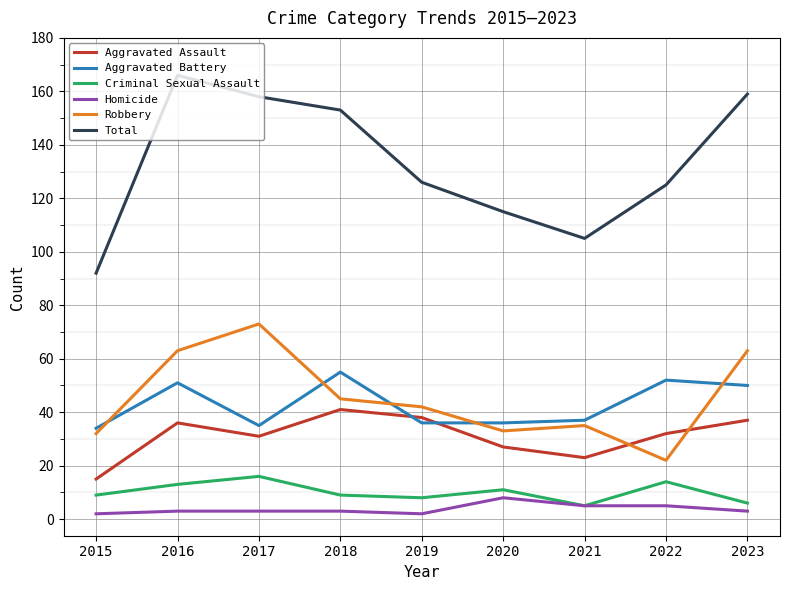

Rank the series by their maximum value, from highest to lowest.

Total, Robbery, Aggravated Battery, Aggravated Assault, Criminal Sexual Assault, Homicide